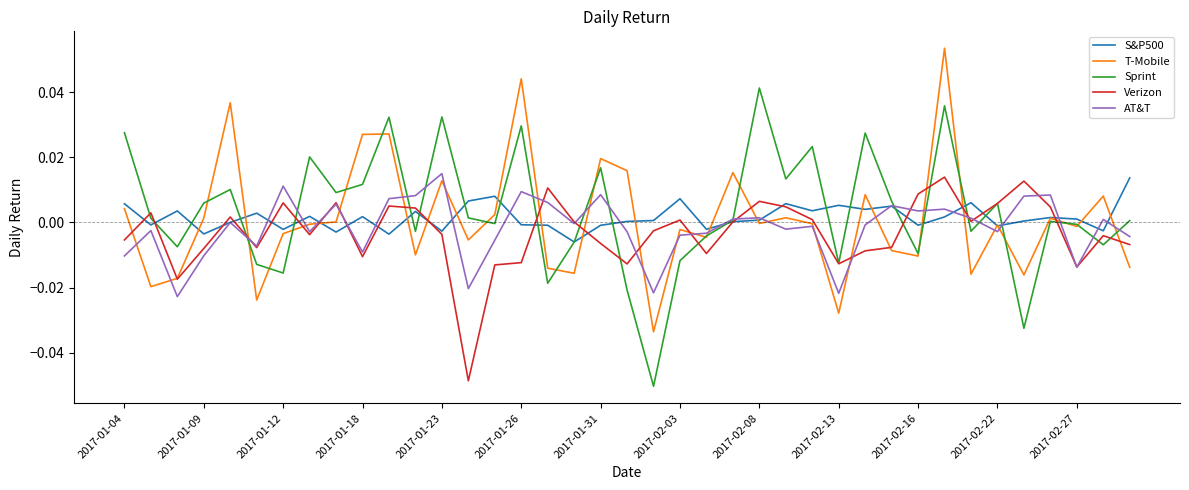

Which series ends up on top after the final intersection of AT&T and T-Mobile?

AT&T